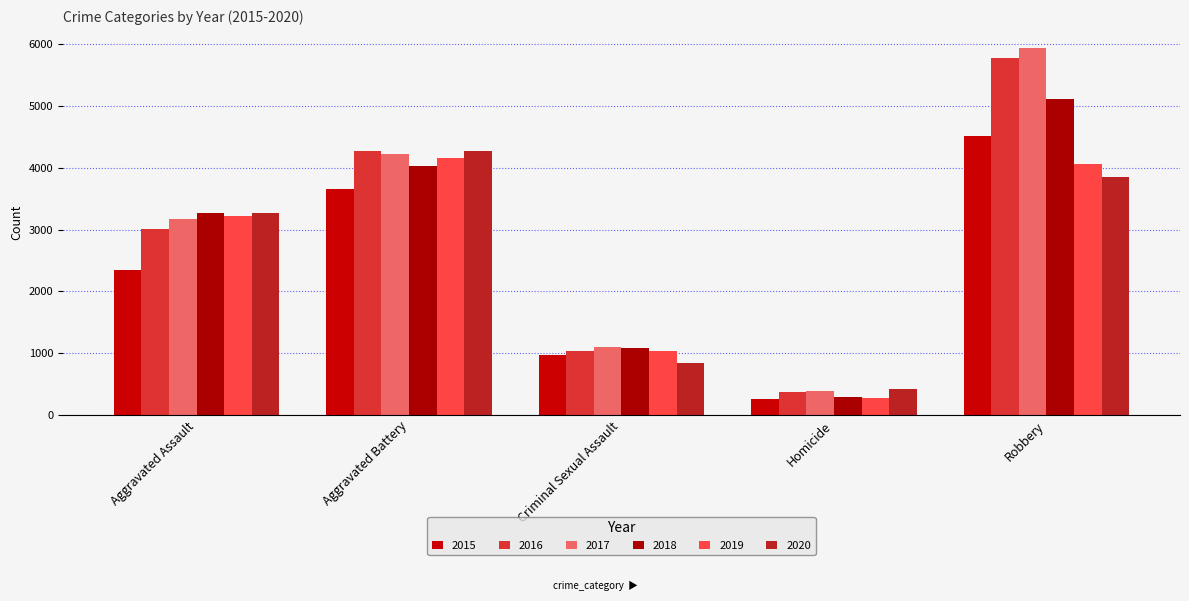

How many series are shown in this chart?

6